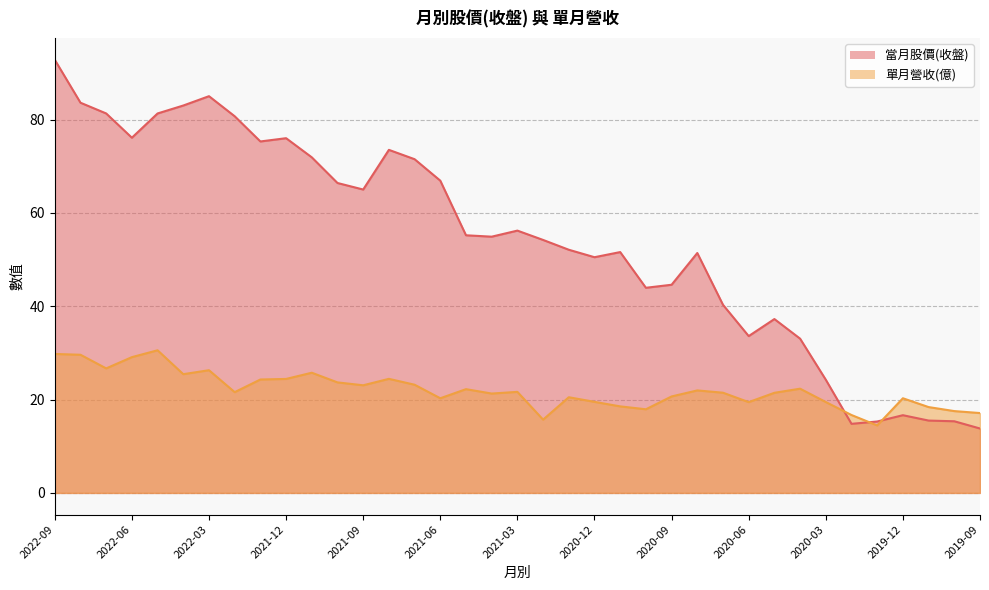

At which label does 單月營收(億) reach its peak?

2022-05